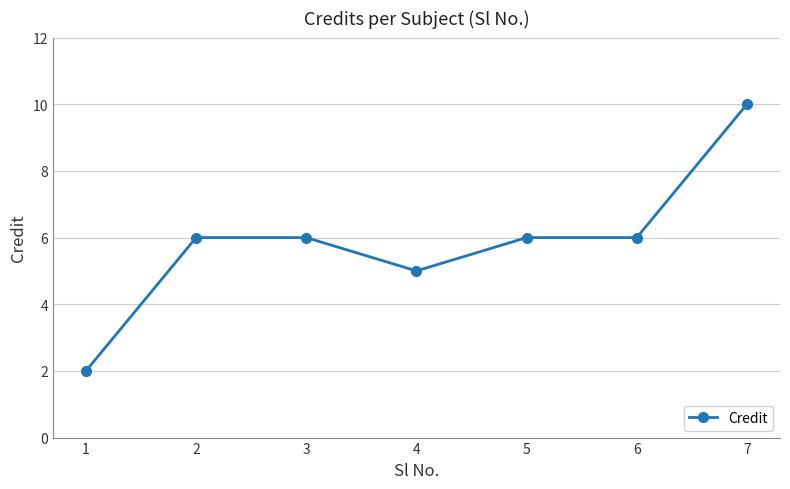

The chart shows a value of 6 at 5. True or false?

True